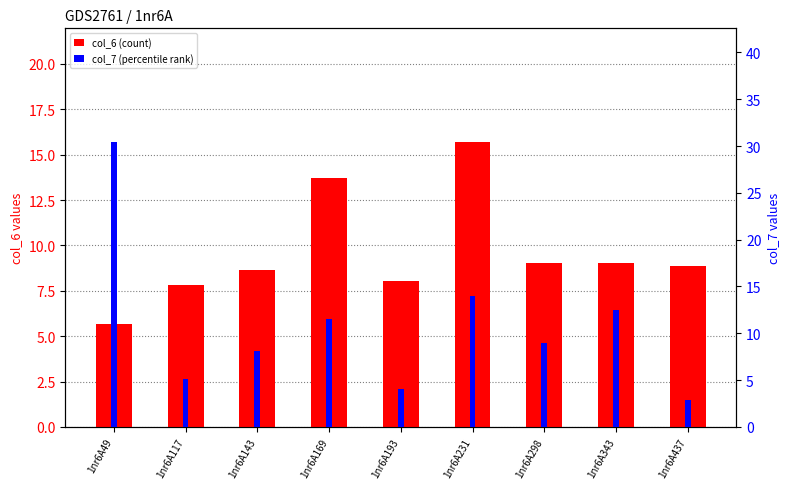

Which series has the largest total across all categories?

col_7 (percentile rank)